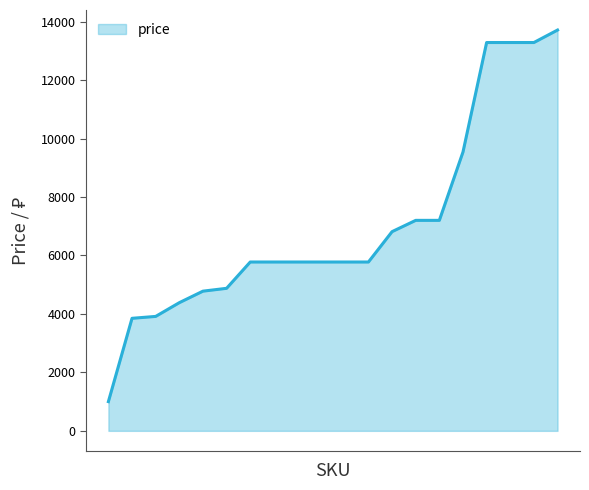

What is the maximum value shown in the chart?

13712